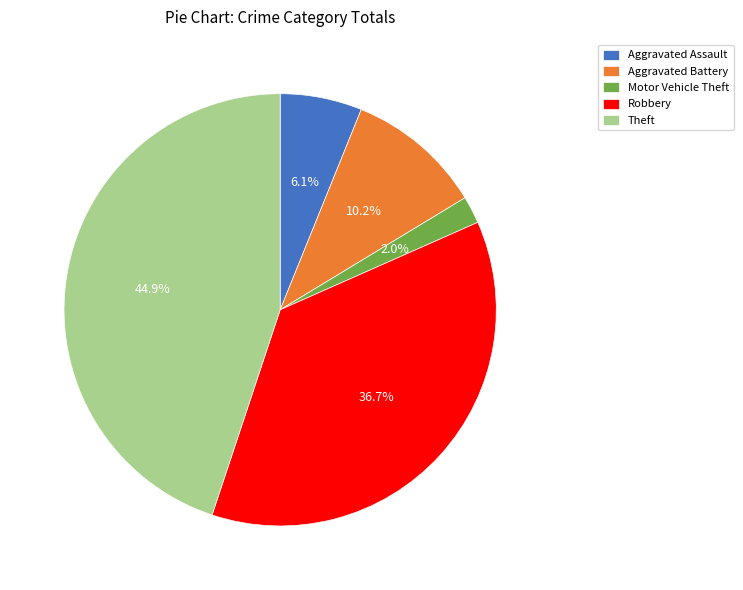

Count the number of slices in the pie.

5